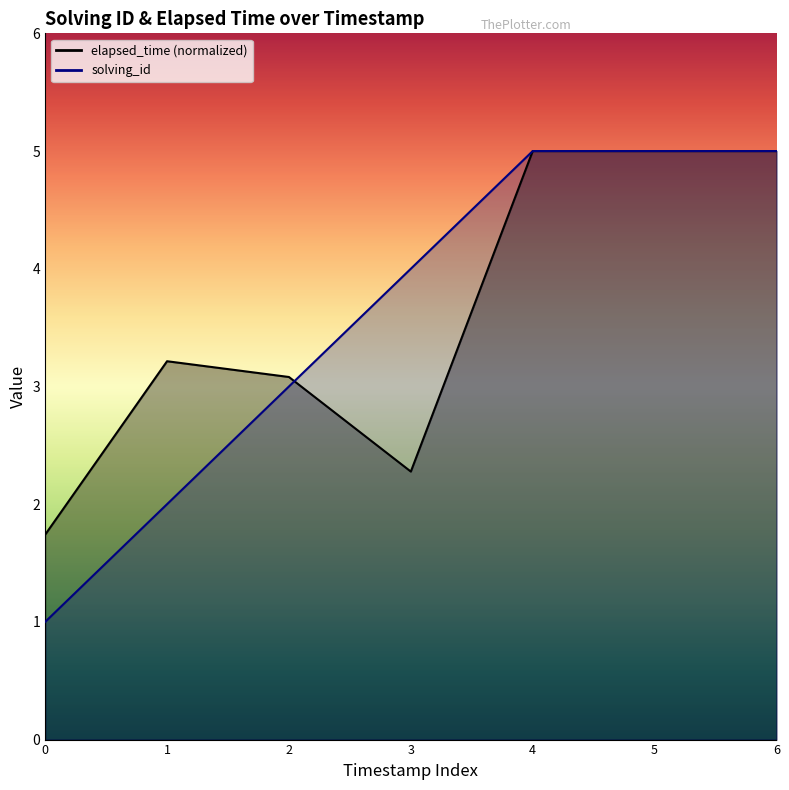

Rank the series by their maximum value, from highest to lowest.

solving_id, elapsed_time